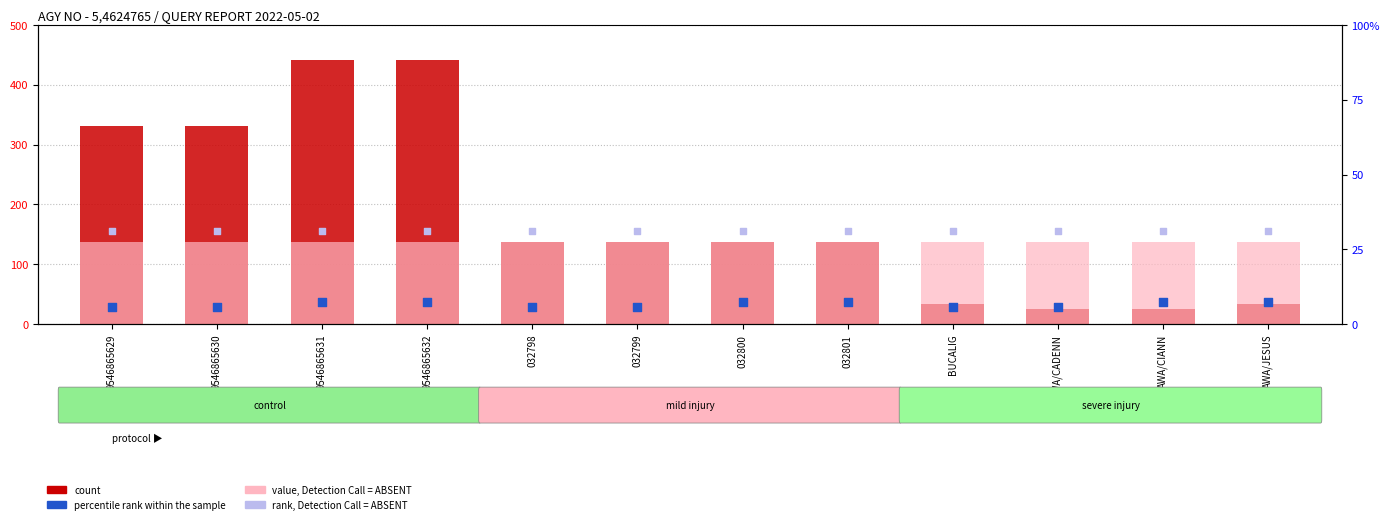

Which series has the widest spread of Y values?

count